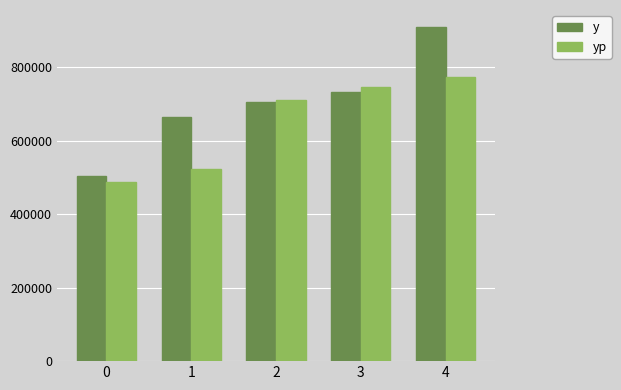

At which label does y reach its peak?

4